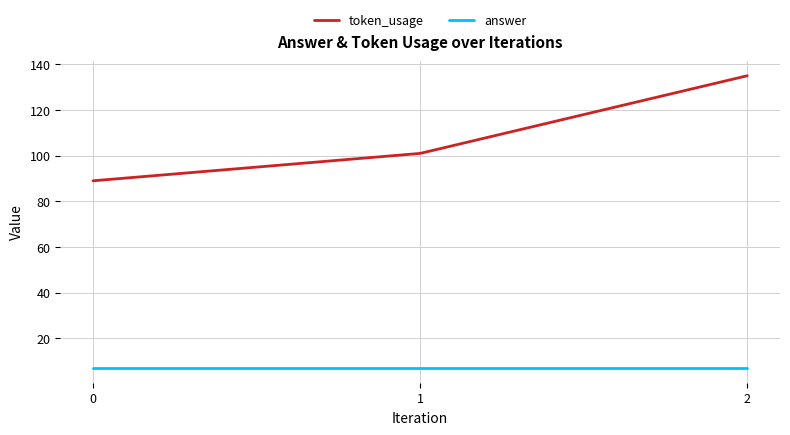

What is the sum of all answer values?

21